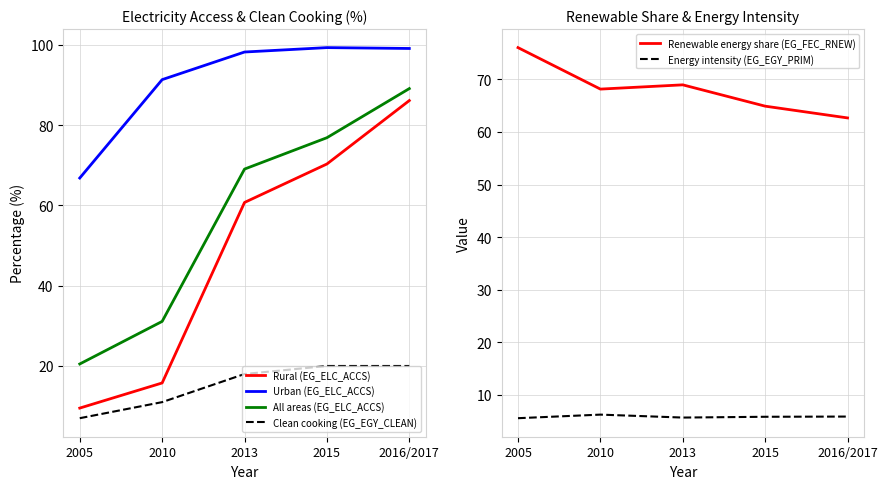

What is the value of the Clean cooking (EG_EGY_CLEAN) point at the 3rd from the left?

18.0